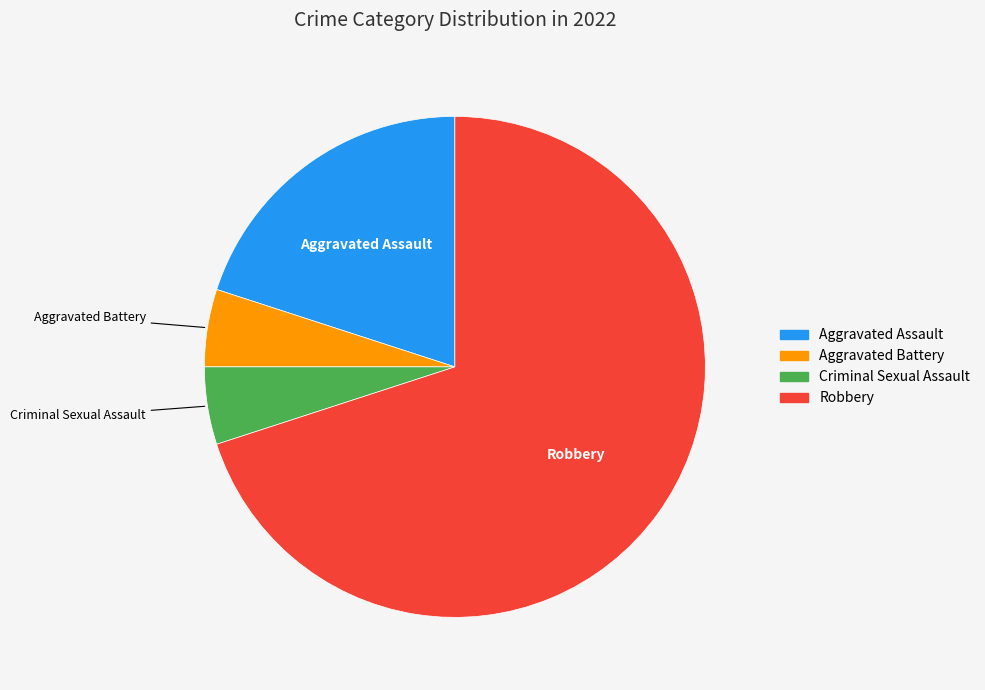

Which category accounts for the majority?

Robbery